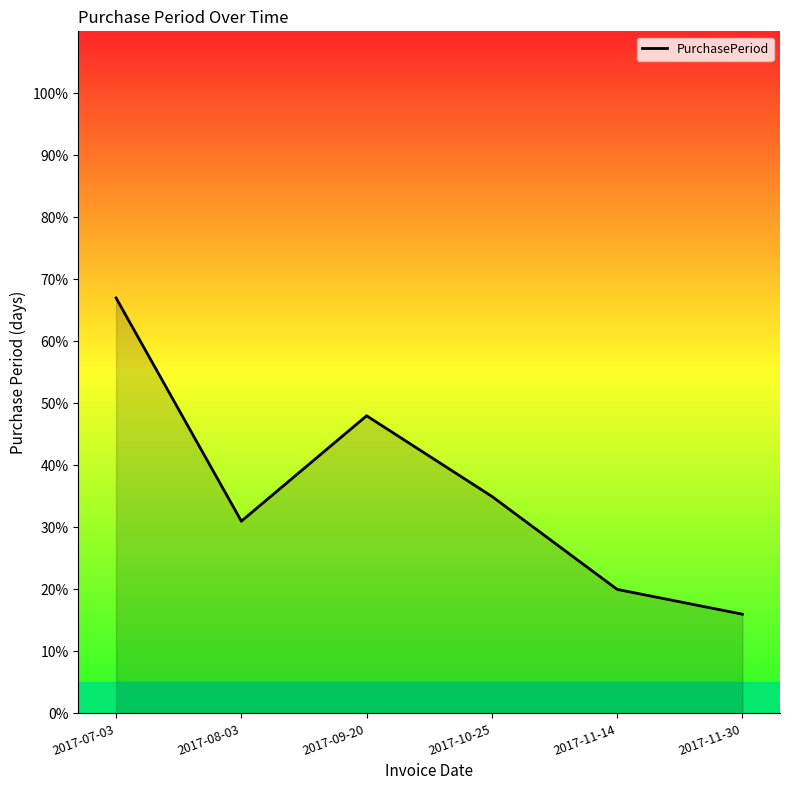

What position from the left is 2017-11-30?

6